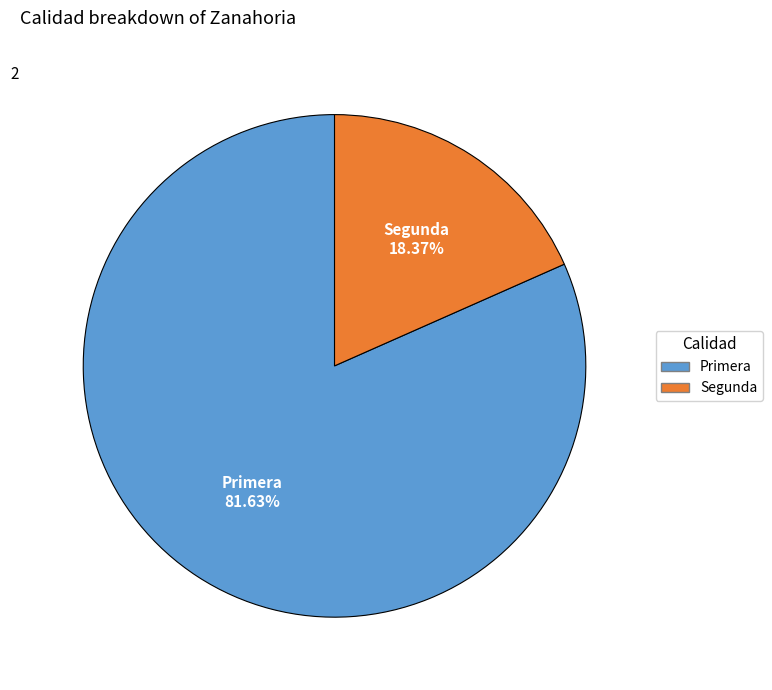

How many segments does this pie chart have?

2